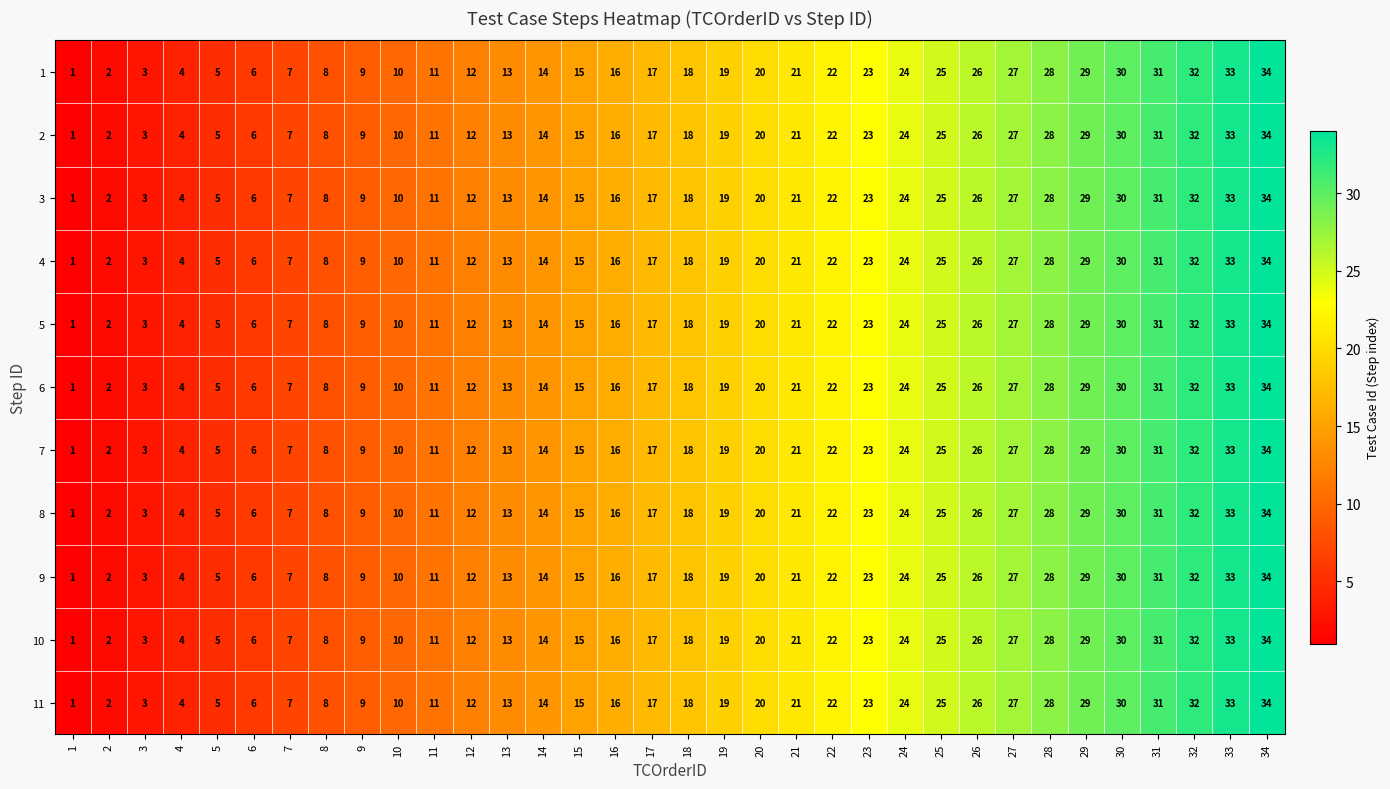

What is the difference between the maximum and second lowest values in the 7 series?

32